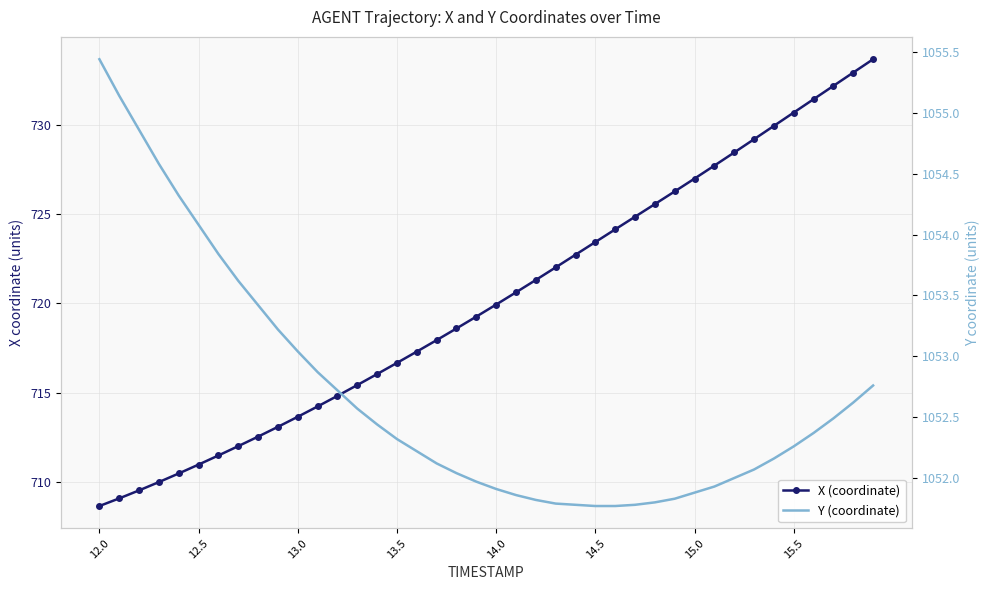

List the series in order of their overall mean, highest first.

Y (coordinate), X (coordinate)